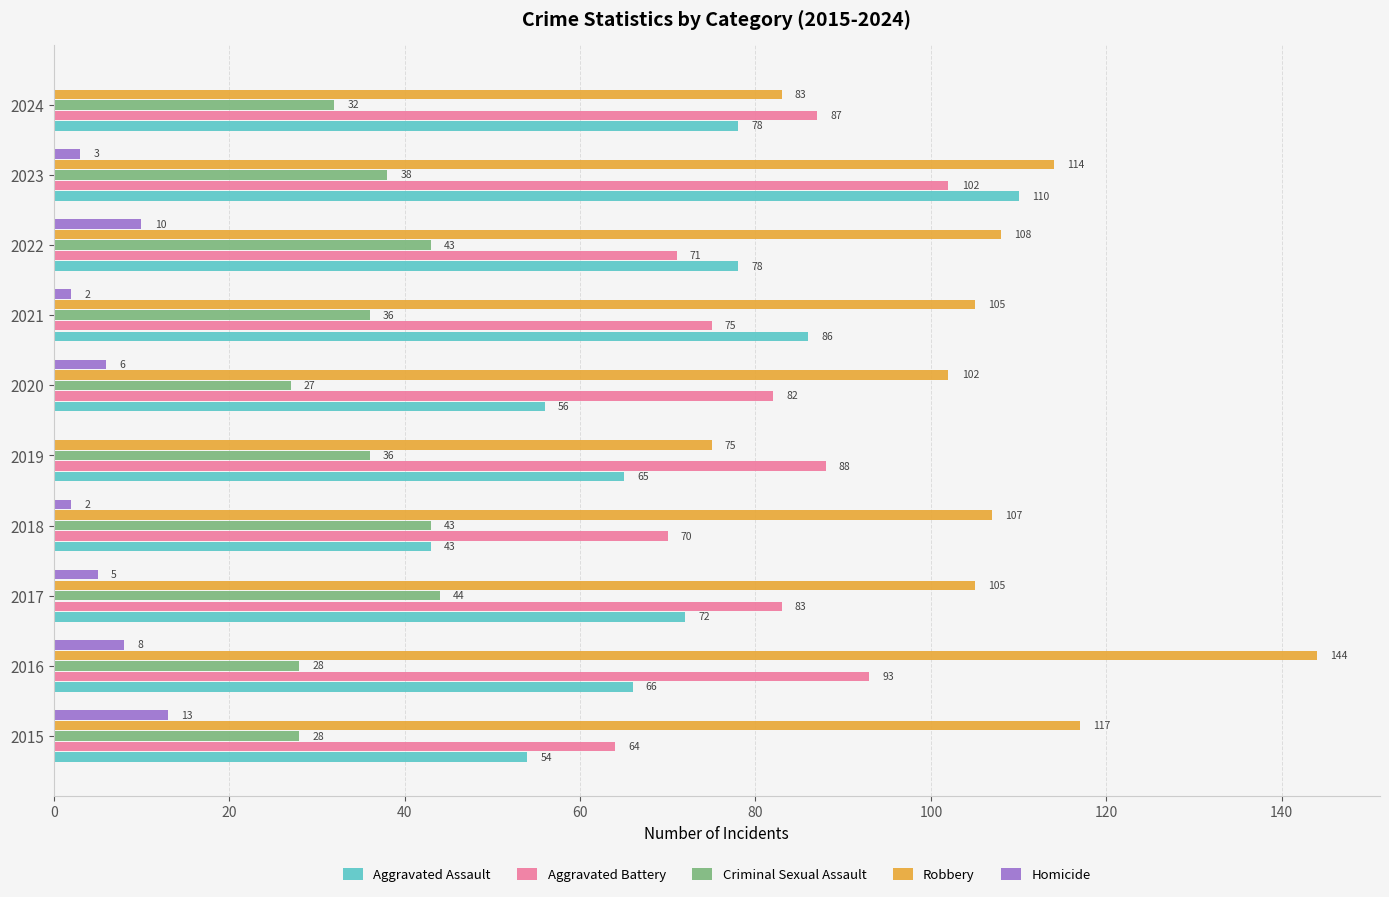

The Robbery series shows 75 at 2019. True or false?

True